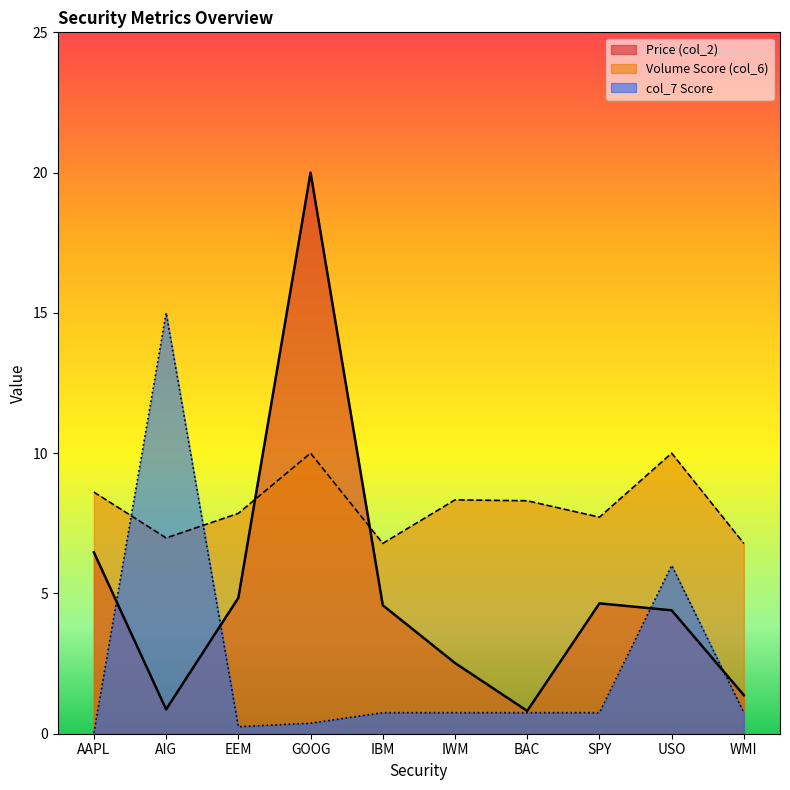

What is the value of the col_7 Score point at the 8th from the left?

0.8